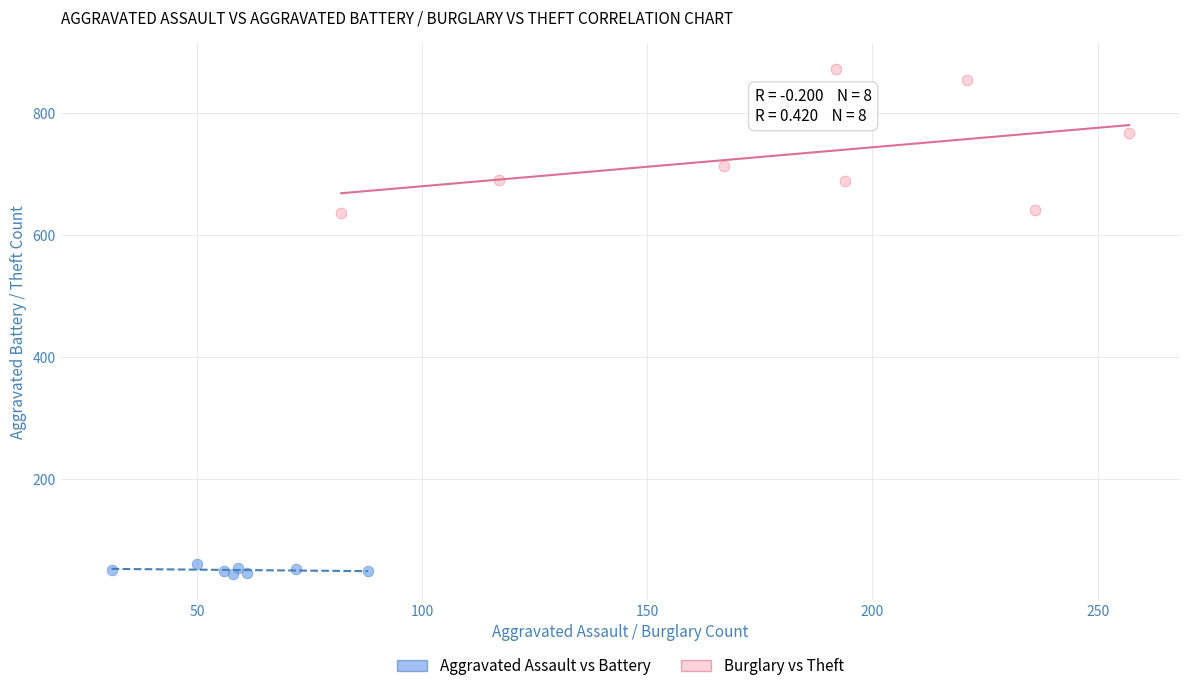

Which series reaches the maximum Y coordinate?

Burglary vs Theft